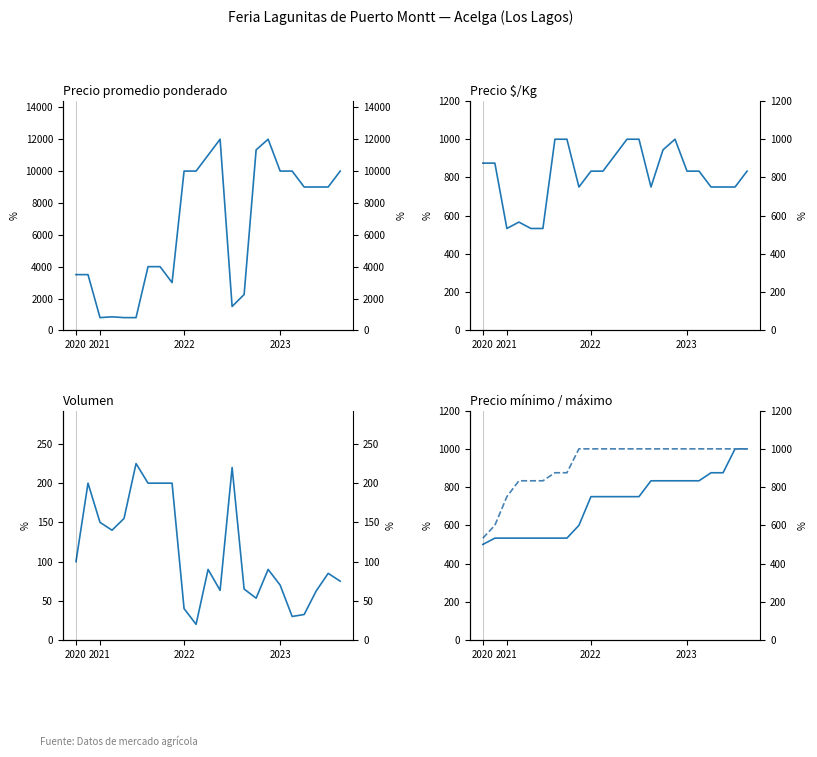

True or false: Volumen and Precio $/Kg cross at least once.

False